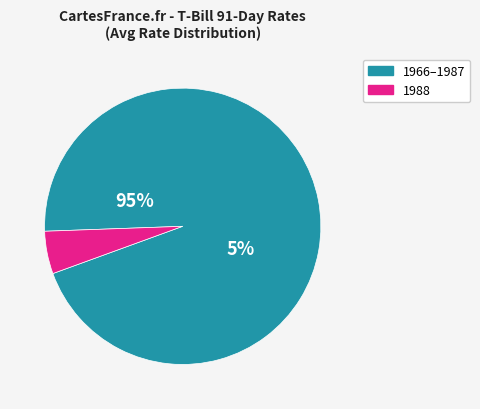

True or false: 1988 accounts for 1% of the total.

False